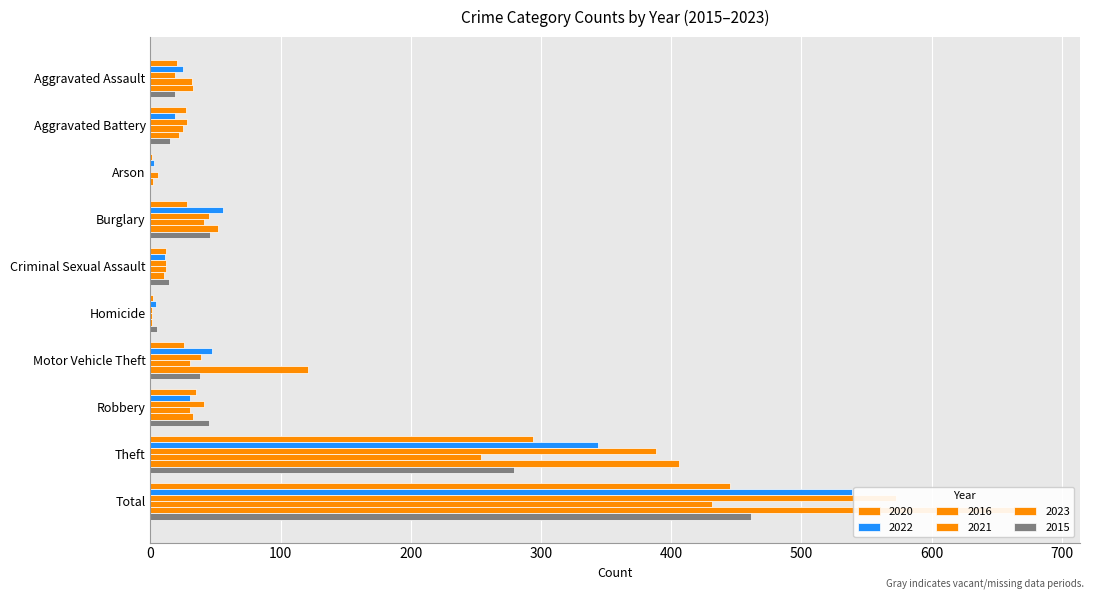

List the labels in order of 2015 value, largest first.

Total, Theft, Burglary, Robbery, Motor Vehicle Theft, Aggravated Assault, Aggravated Battery, Criminal Sexual Assault, Homicide, Arson